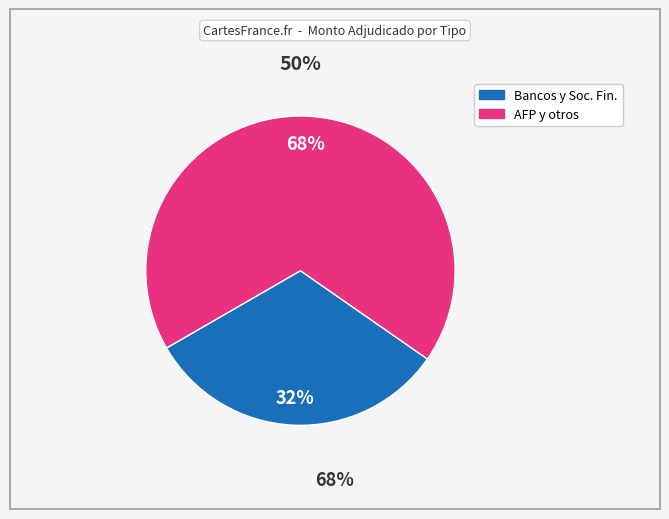

Is there any slice that represents more than half of the pie?

Yes